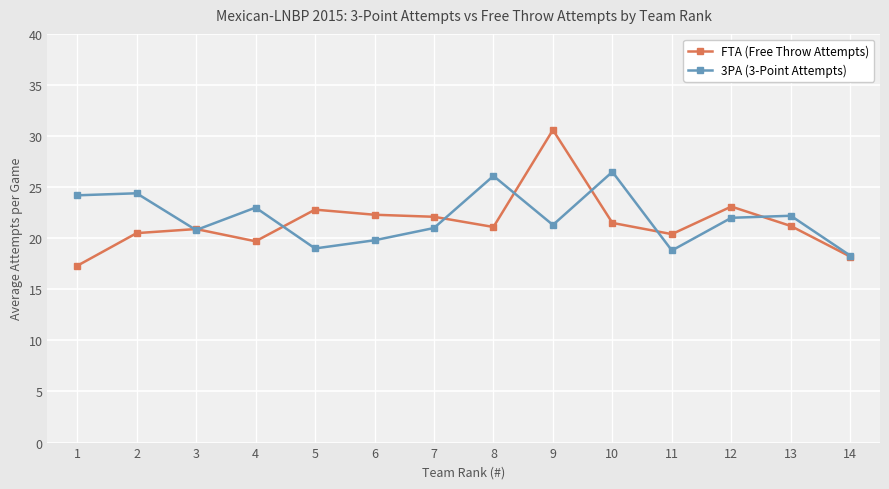

Does the chart display data point markers on the line(s)?

Yes